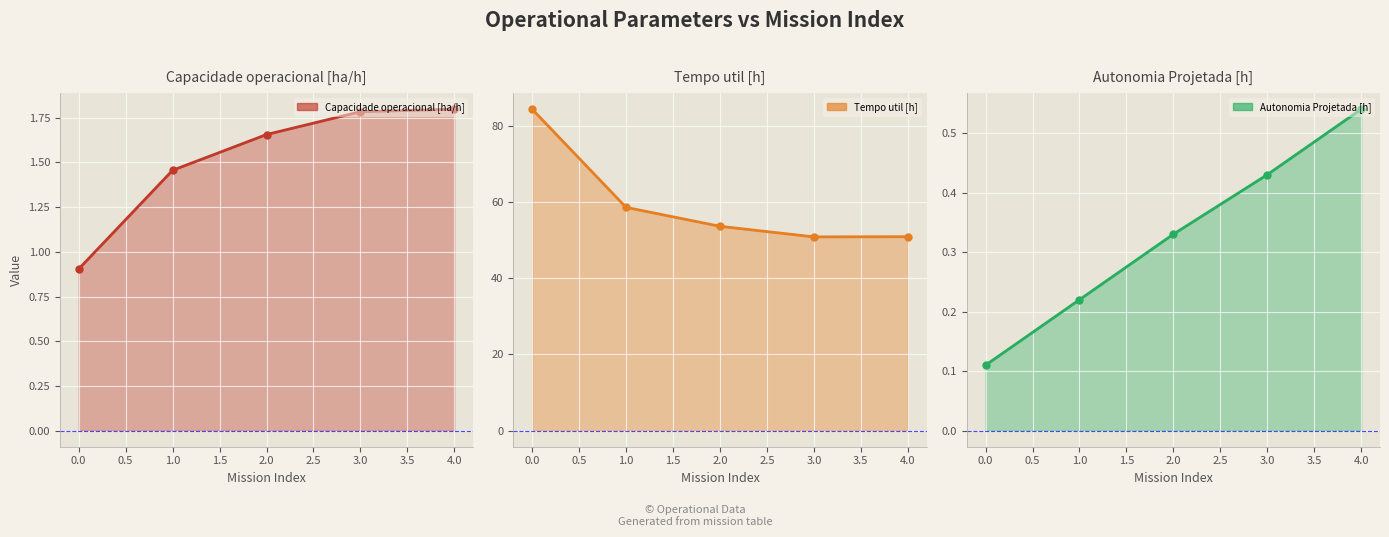

The value of Capacidade operacional [ha/h] at 2.0 is 0.4. True or false?

False